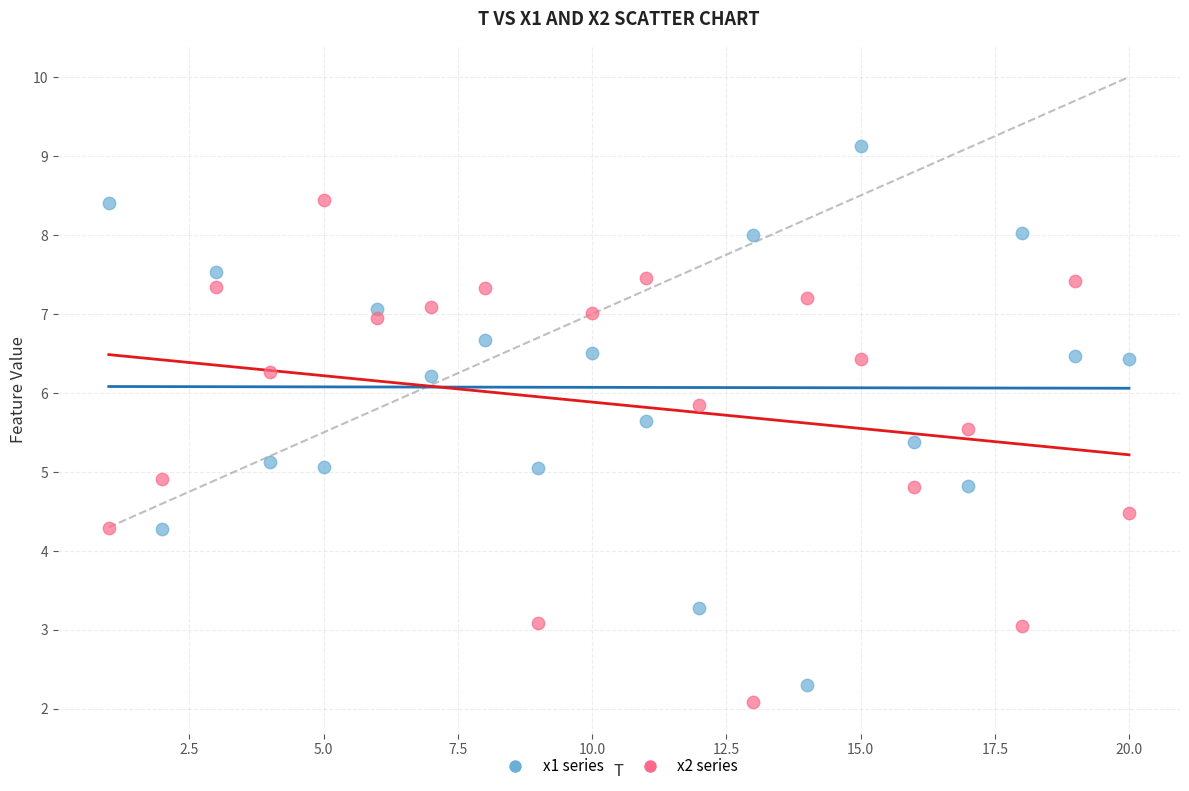

Across all data points, what is the range of X values (max minus min)?

19.0